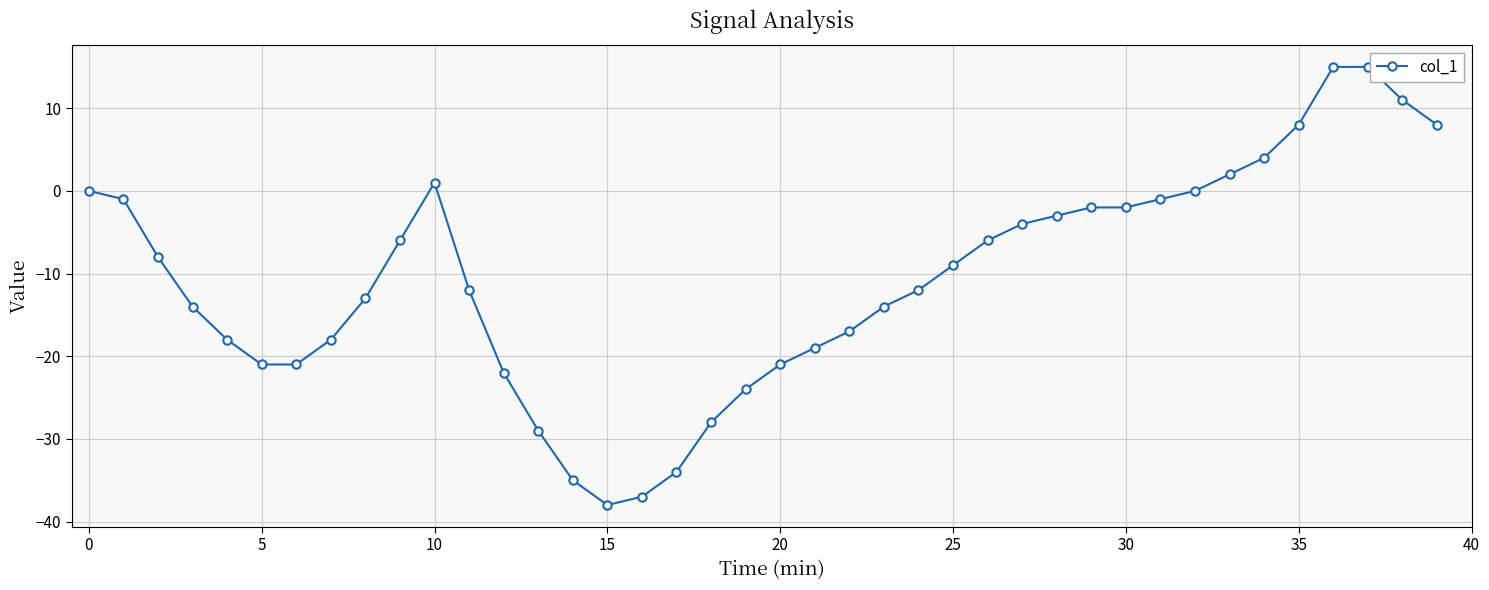

What is the maximum value shown in the chart?

15